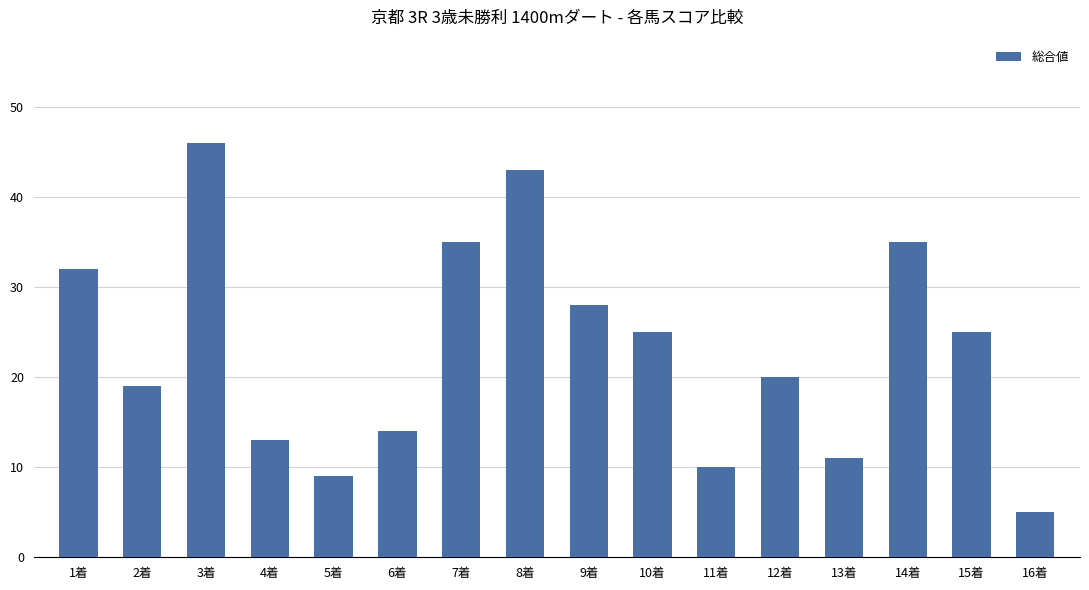

Reading left to right, what are all the values shown in this chart?

32	19	46	13	9	14	35	43	28	25	10	20	11	35	25	5